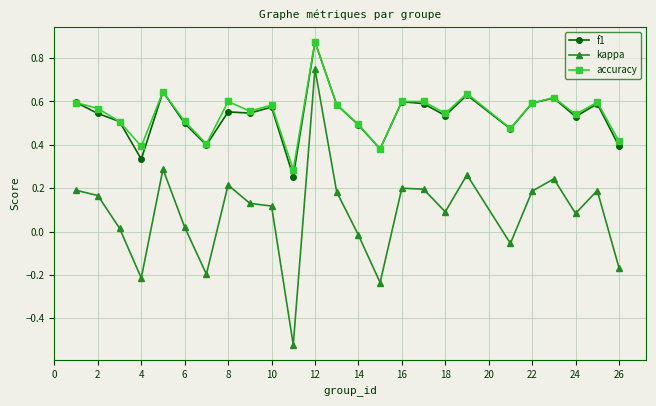

Which series has the widest spread of values?

kappa